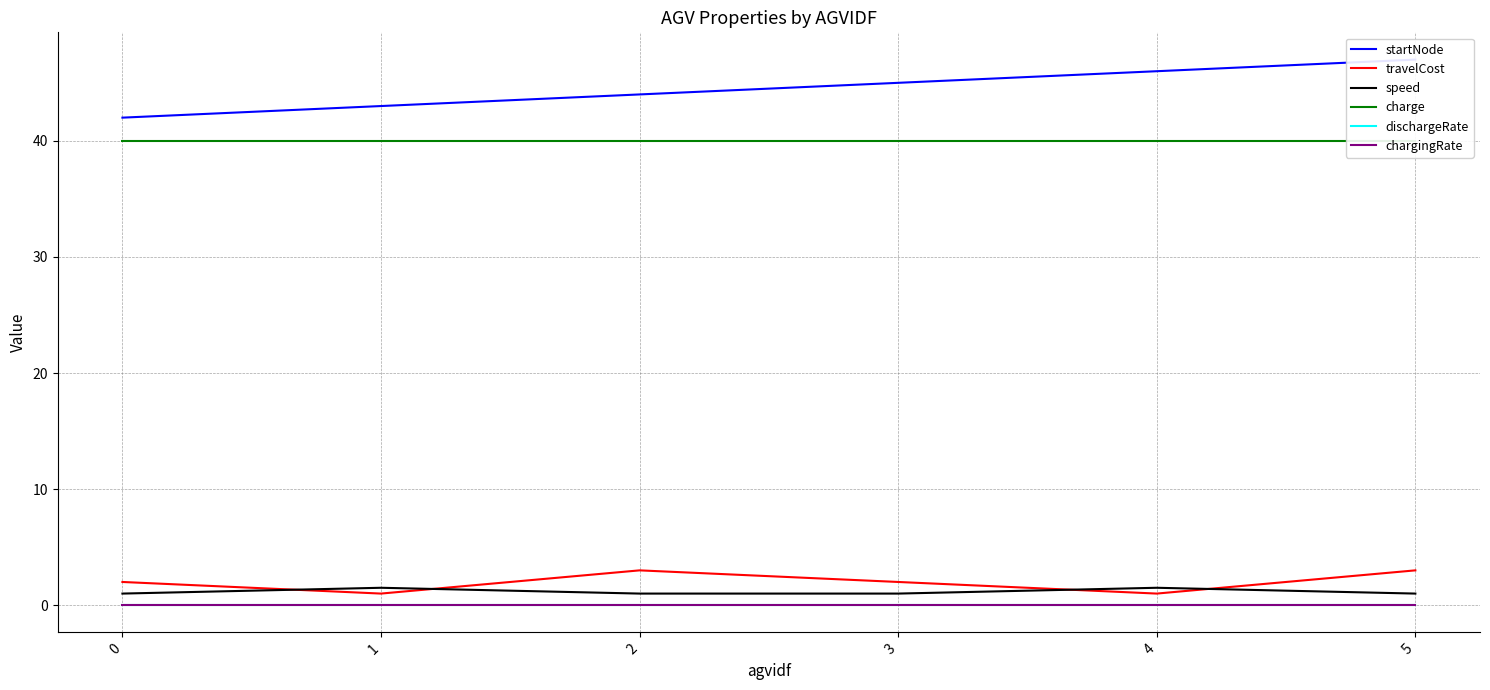

Reading right to left, transcribe all the data shown in this chart.

startNode: 5=47.0	4=46.0	3=45.0	2=44.0	1=43.0	0=42.0
travelCost: 5=3.0	4=1.0	3=2.0	2=3.0	1=1.0	0=2.0
speed: 5=1.0	4=1.5	3=1.0	2=1.0	1=1.5	0=1.0
charge: 5=40.0	4=40.0	3=40.0	2=40.0	1=40.0	0=40.0
dischargeRate: 5=0.0	4=0.0	3=0.0	2=0.0	1=0.0	0=0.0
chargingRate: 5=0.0	4=0.0	3=0.0	2=0.0	1=0.0	0=0.0